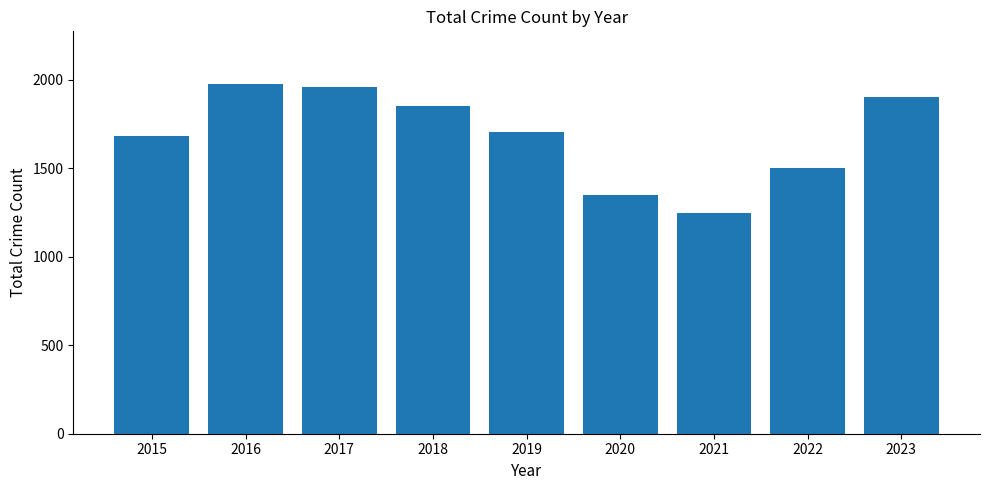

Does the chart contain any negative values?

No